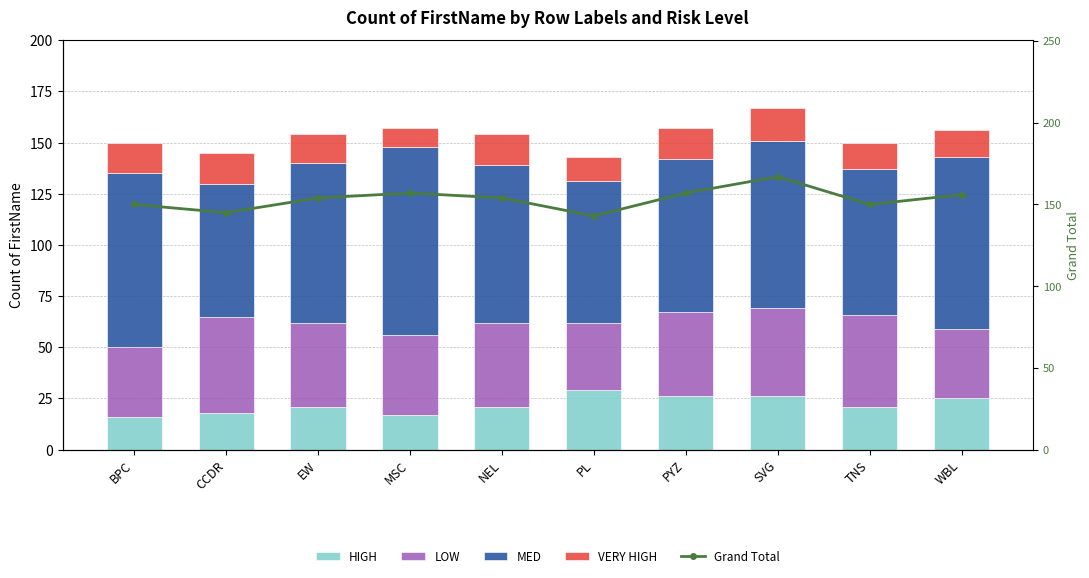

What is the difference between the maximum and minimum values in the VERY HIGH series?

7